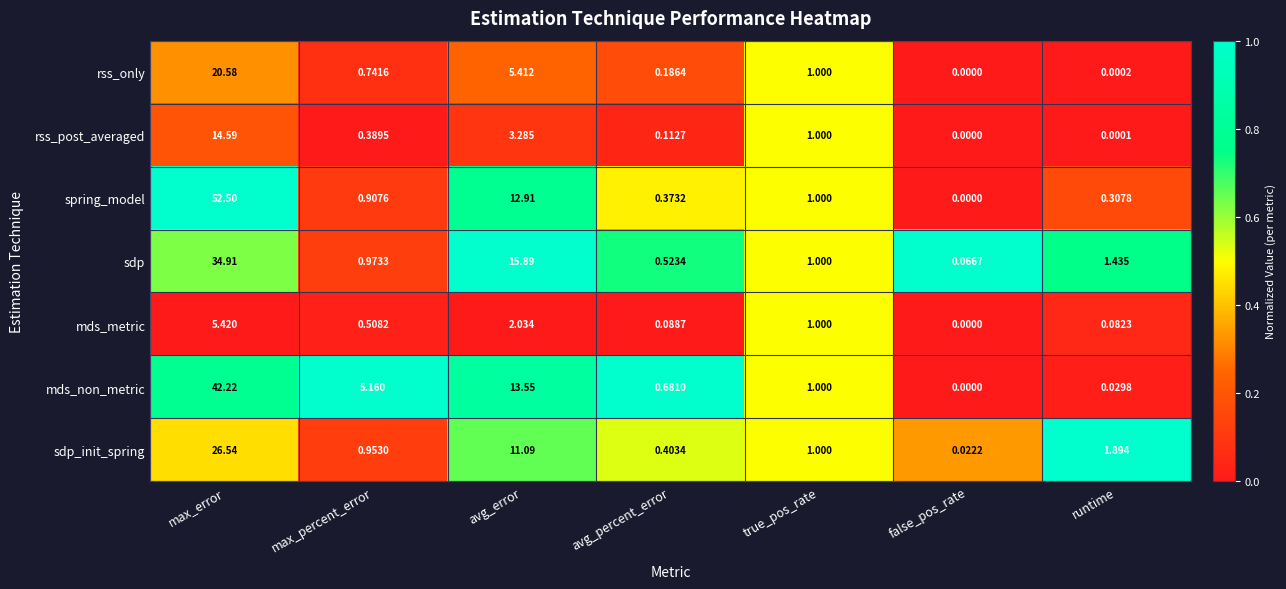

Between avg_error and runtime, which series saw the biggest shift?

sdp